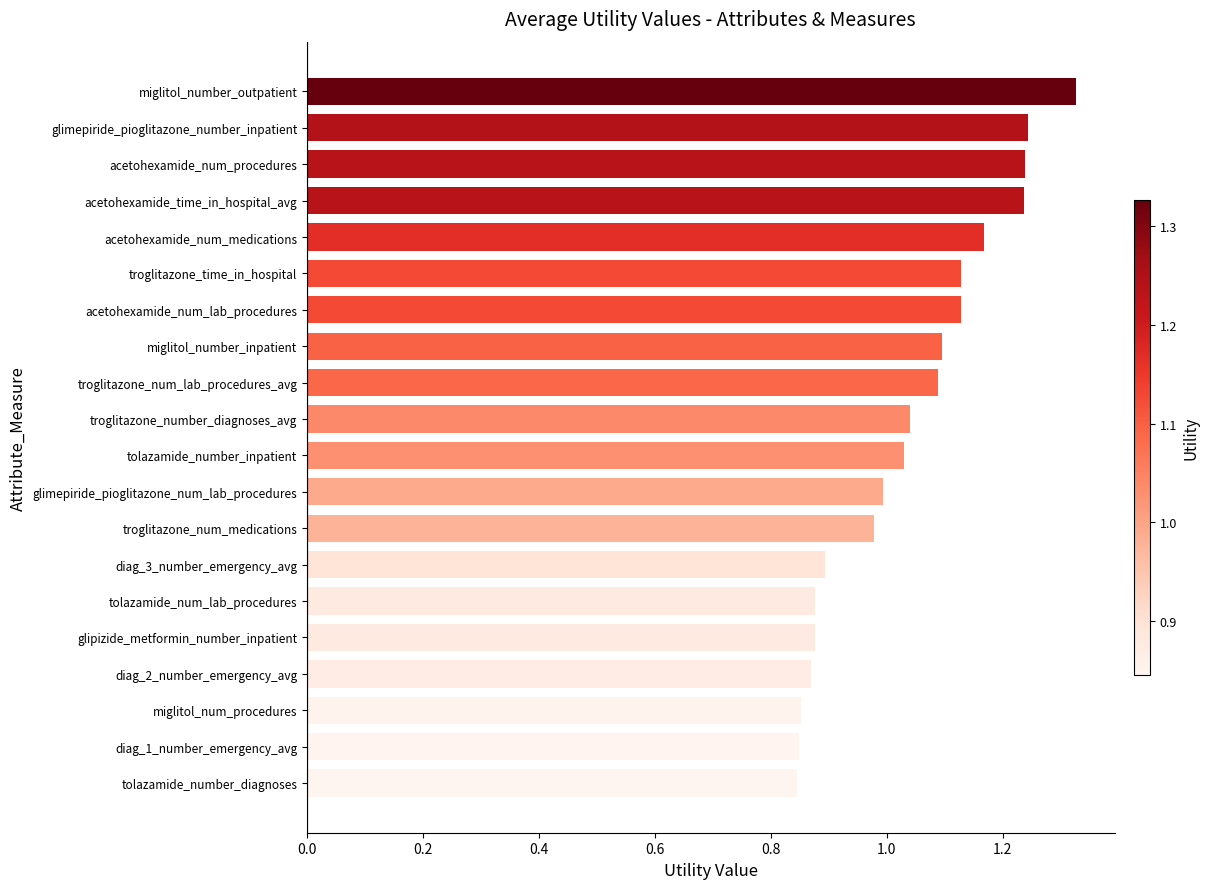

Is it true that the value at troglitazone_time_in_hospital is 1.1?

True